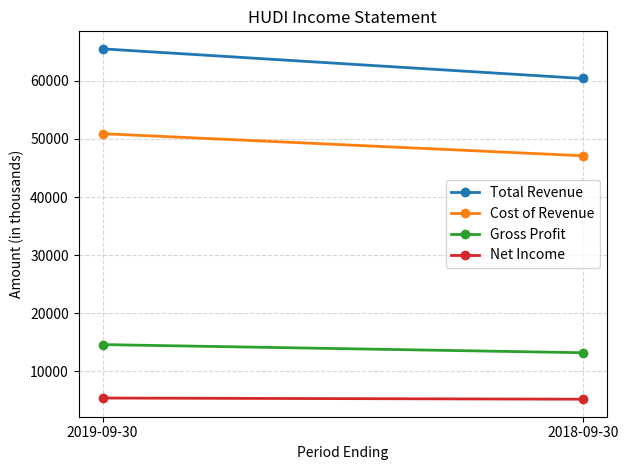

Count the Total Revenue values in the range 60400 to 65500.

2